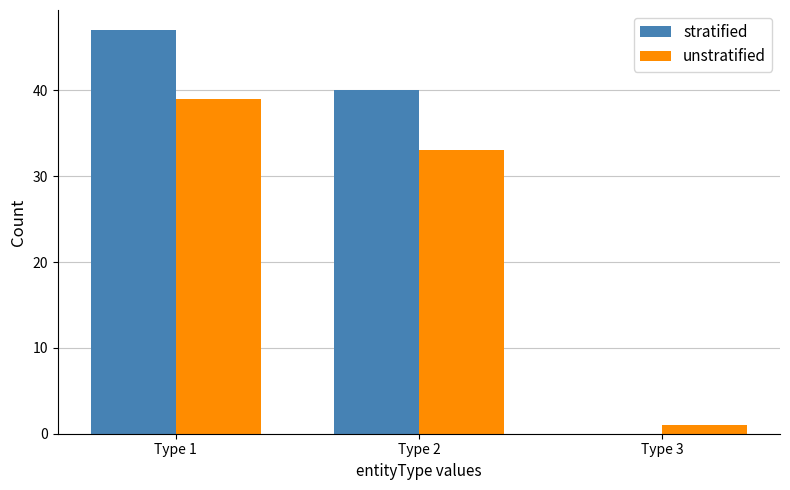

At which category is the sum across all series the highest?

Type 1